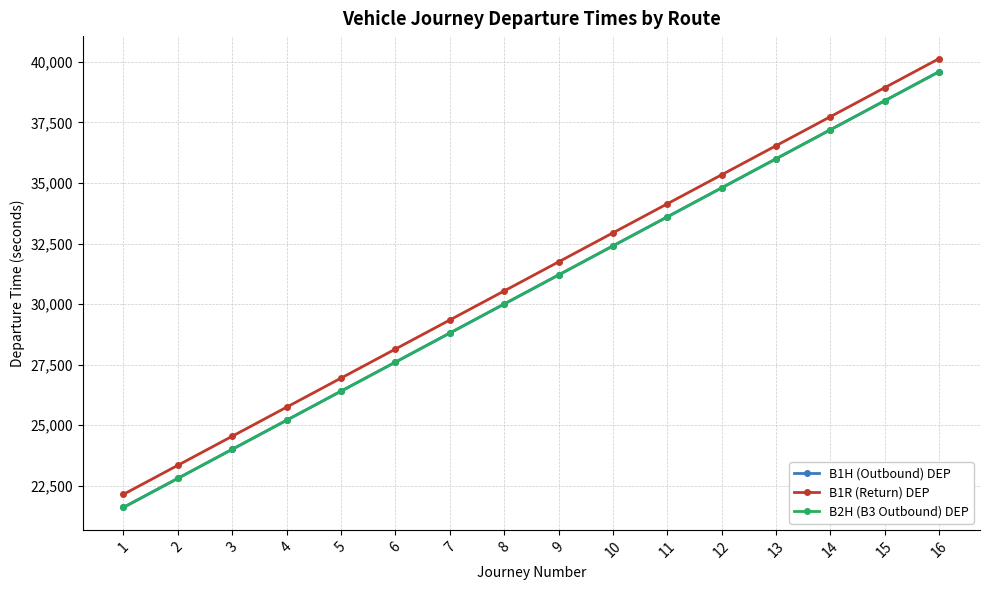

At which label is B1R (Return) DEP closest to 31140?

8